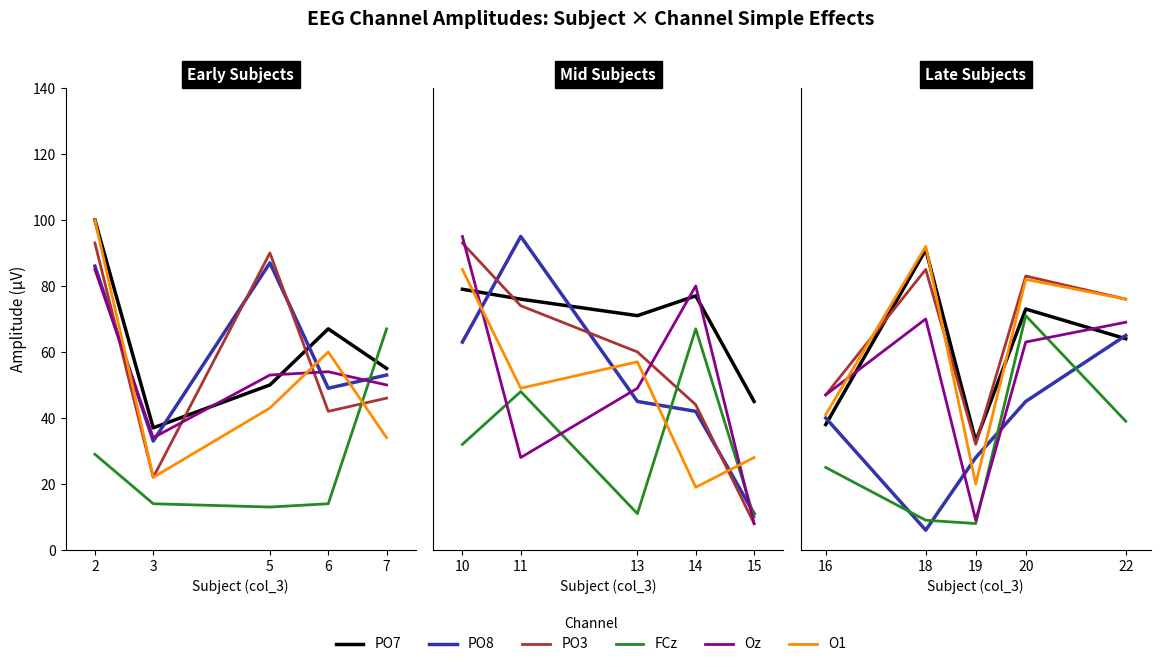

Which series has the widest spread of values?

O1